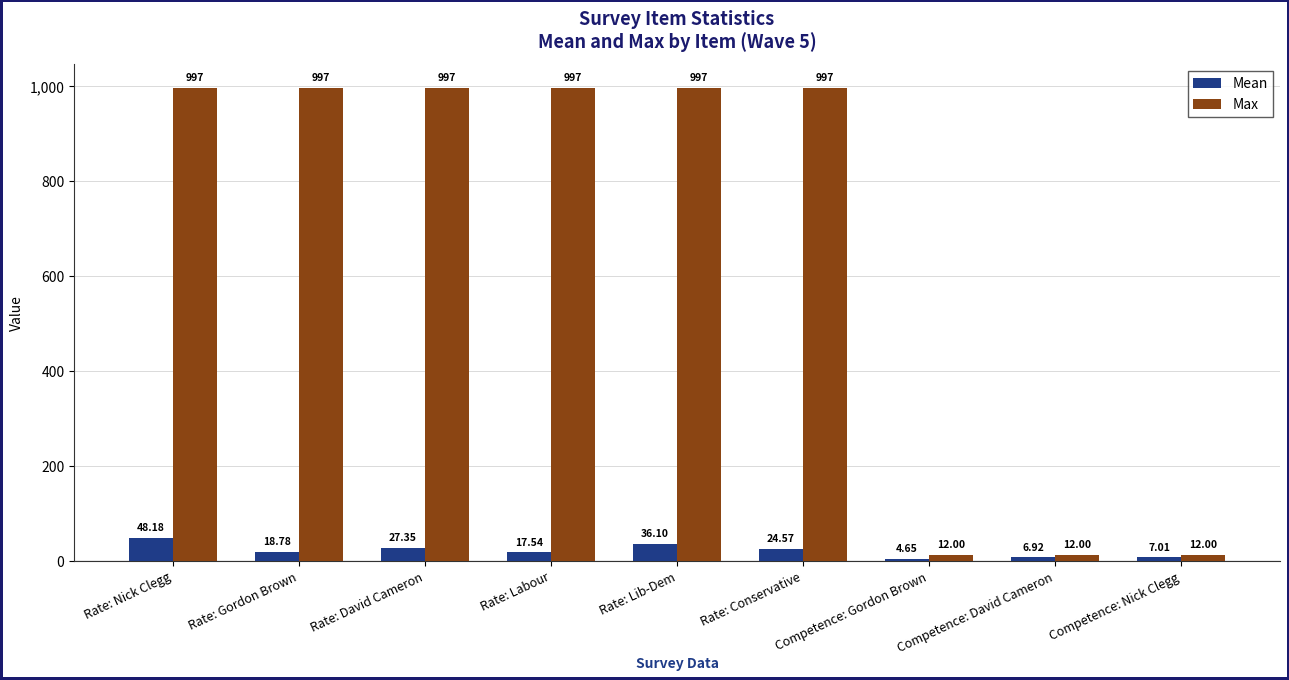

Where is Mean nearest to the value 26?

Rate: David Cameron